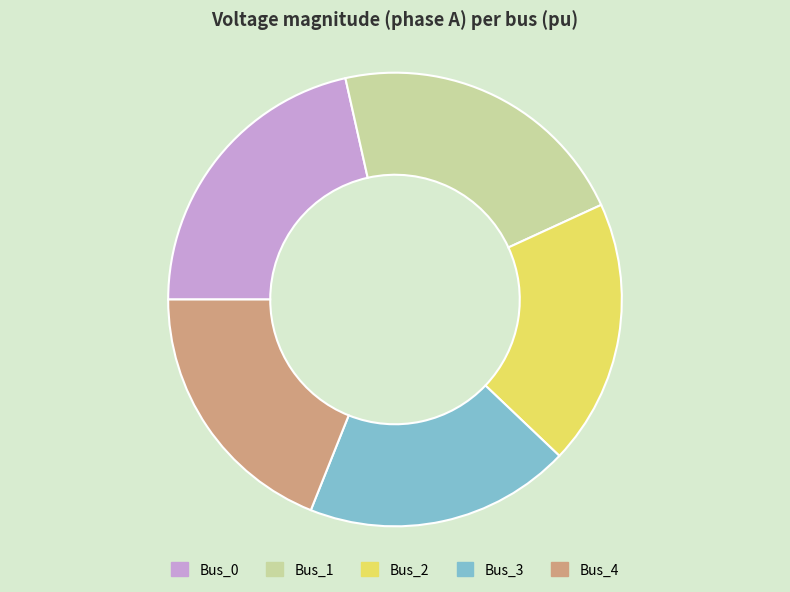

Is Bus_2 the majority of the pie?

No